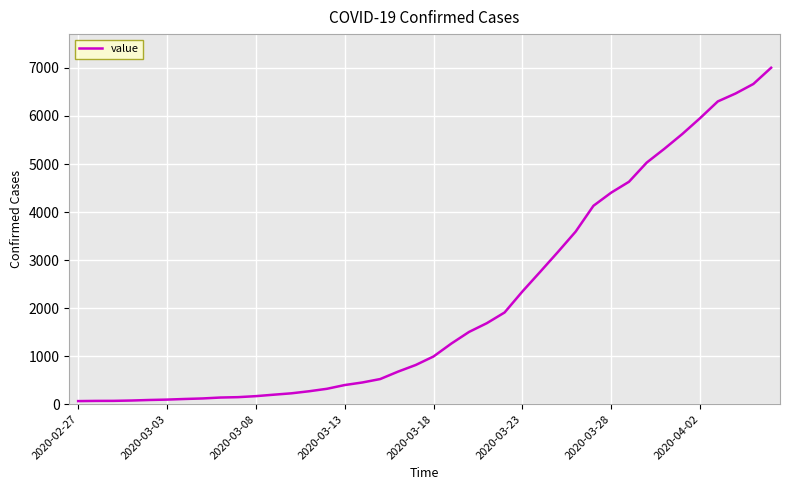

What is the maximum value shown in the chart?

7004